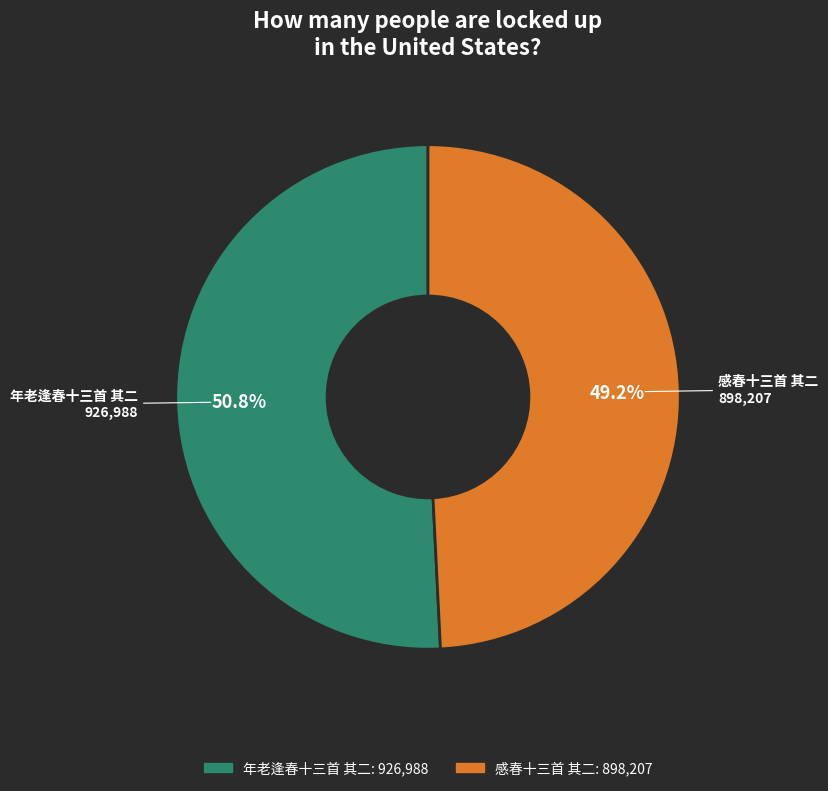

To the nearest percent, what is the combined percentage of 感春十三首 其二 and 年老逢春十三首 其二?

100%